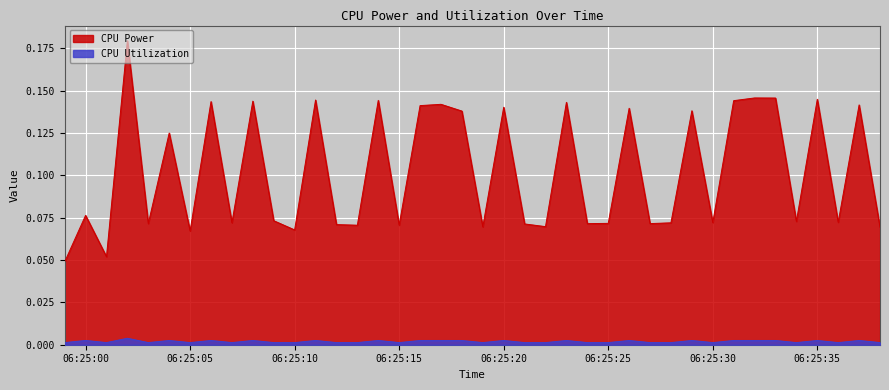

Rank the series by their maximum value, from lowest to highest.

CPU Utilization, CPU Power